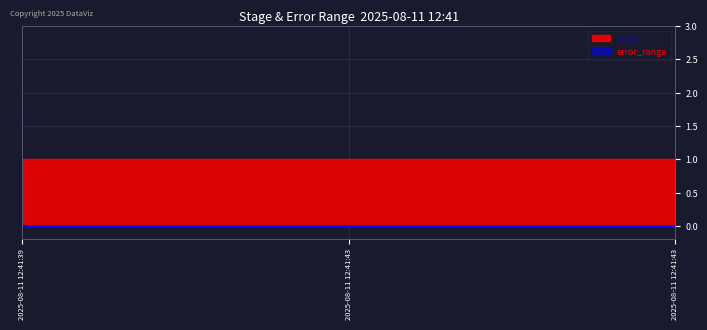

Between 2025-08-11 12:41:43 and 2025-08-11 12:41:39, which is larger?

2025-08-11 12:41:43